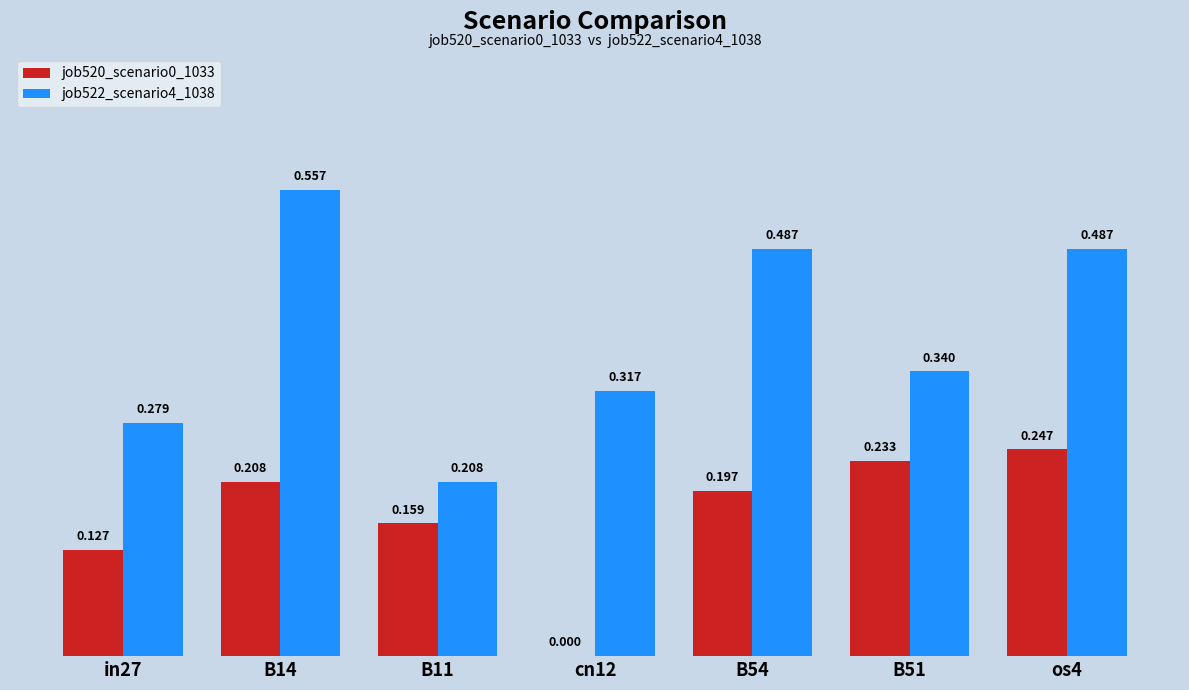

Is the value of job520_scenario0_1033 at cn12 greater than the value of job522_scenario4_1038 at B14?

No